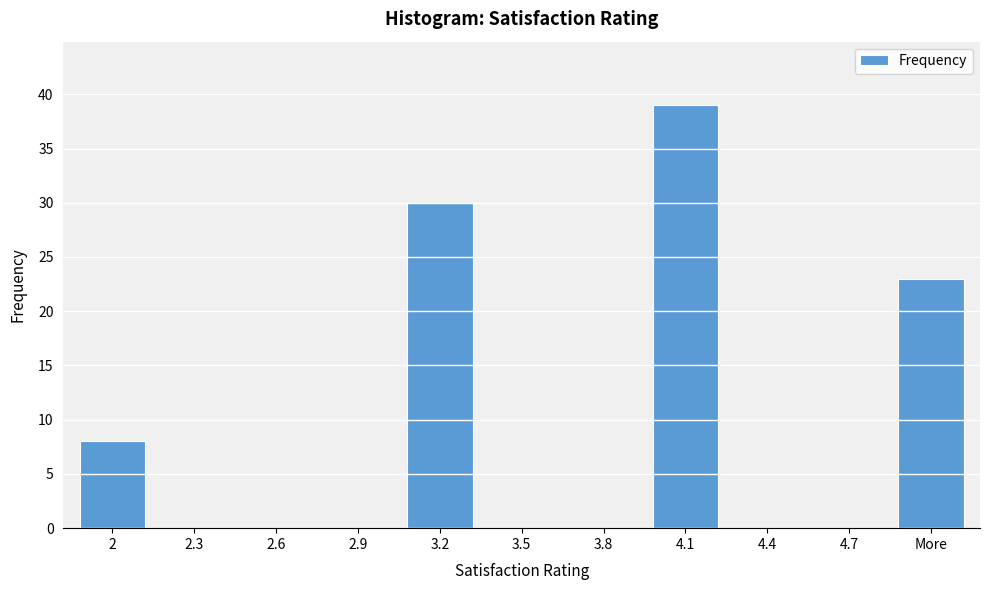

Reading left to right, what are all the values shown in this chart?

2=8	2.3=0	2.6=0	2.9=0	3.2=30	3.5=0	3.8=0	4.1=39	4.4=0	4.7=0	More=23